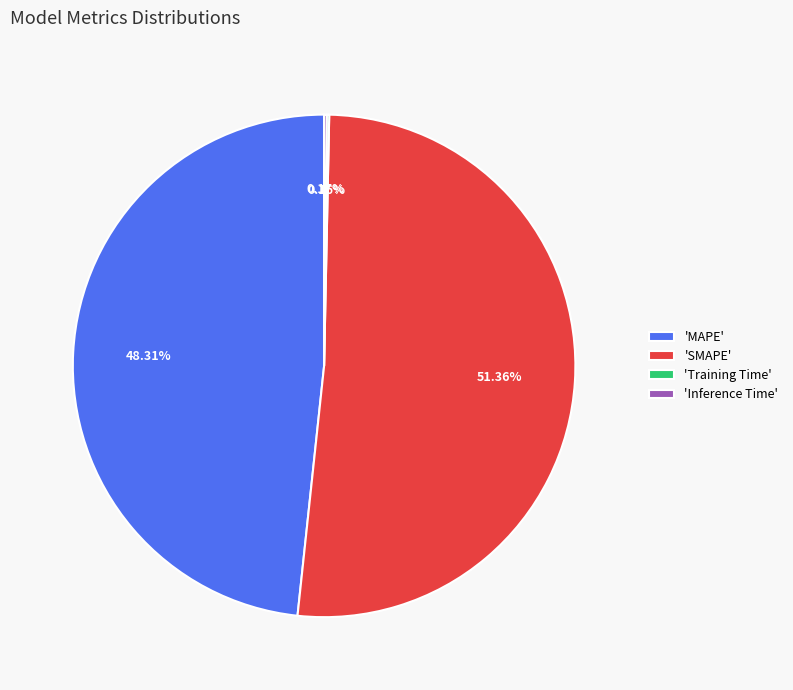

To the nearest percent, what is the difference between the largest and smallest slice percentages?

51%